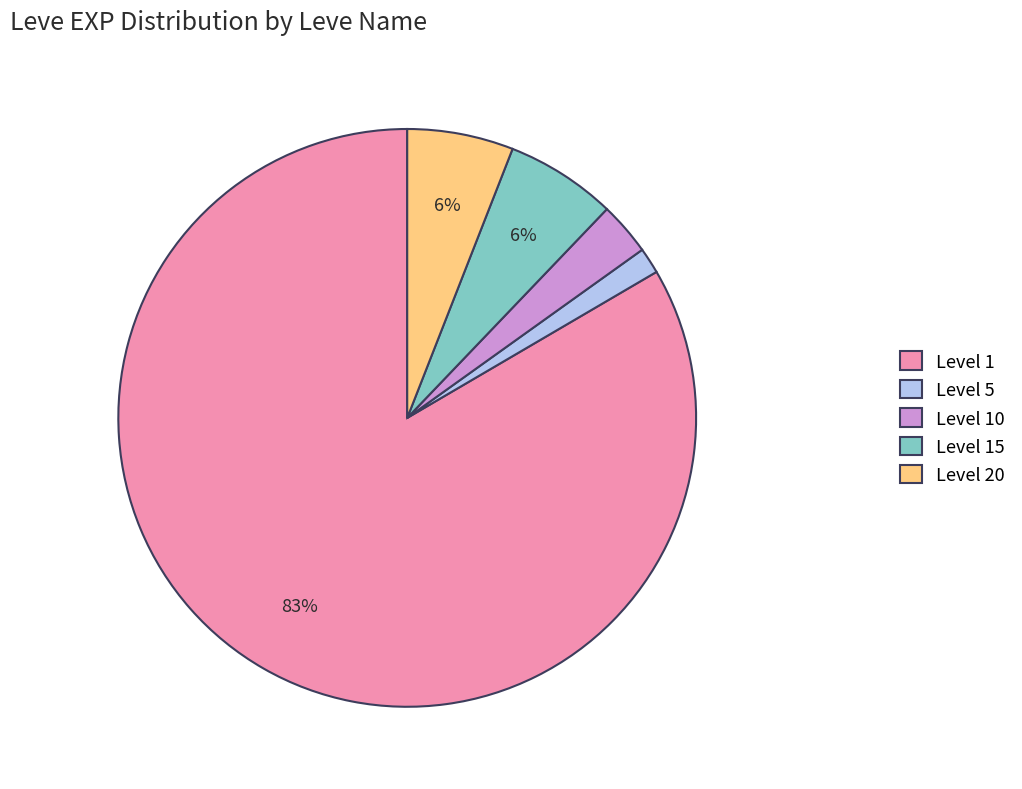

How many segments does this pie chart have?

5